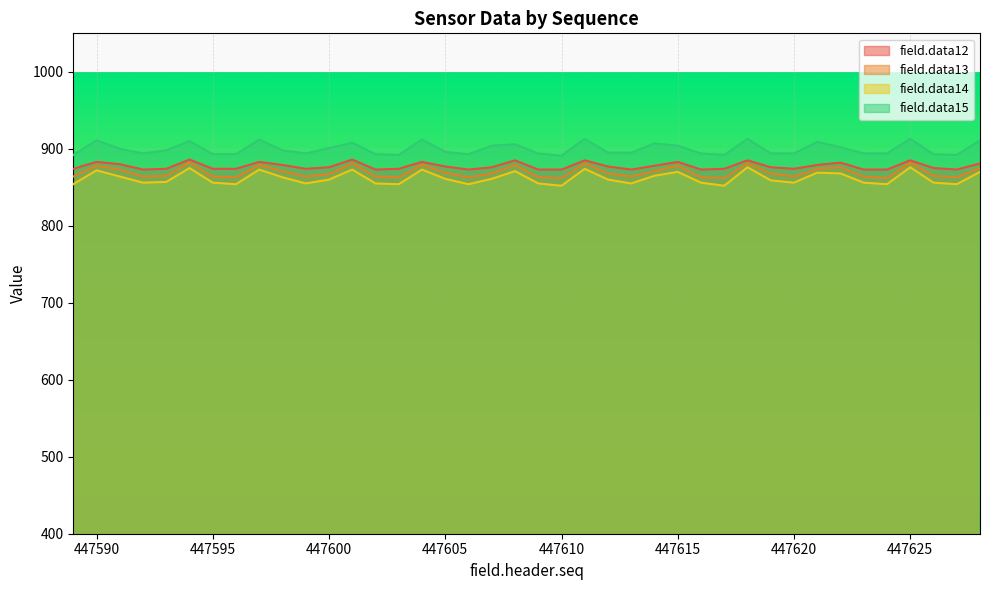

At 447592, list the series in order from largest to smallest.

field.data15, field.data12, field.data13, field.data14